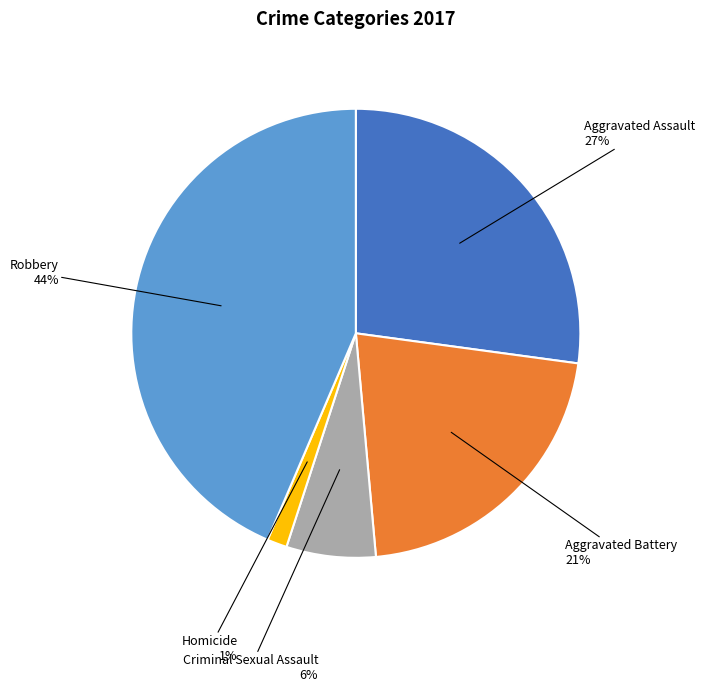

To the nearest percent, what is the average slice percentage?

20%